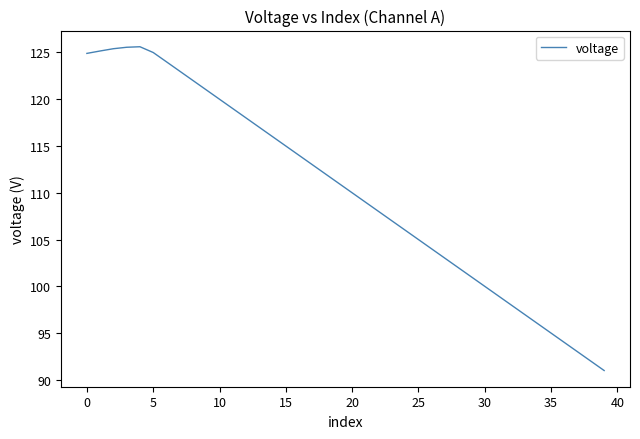

What is the greatest value displayed?

125.6